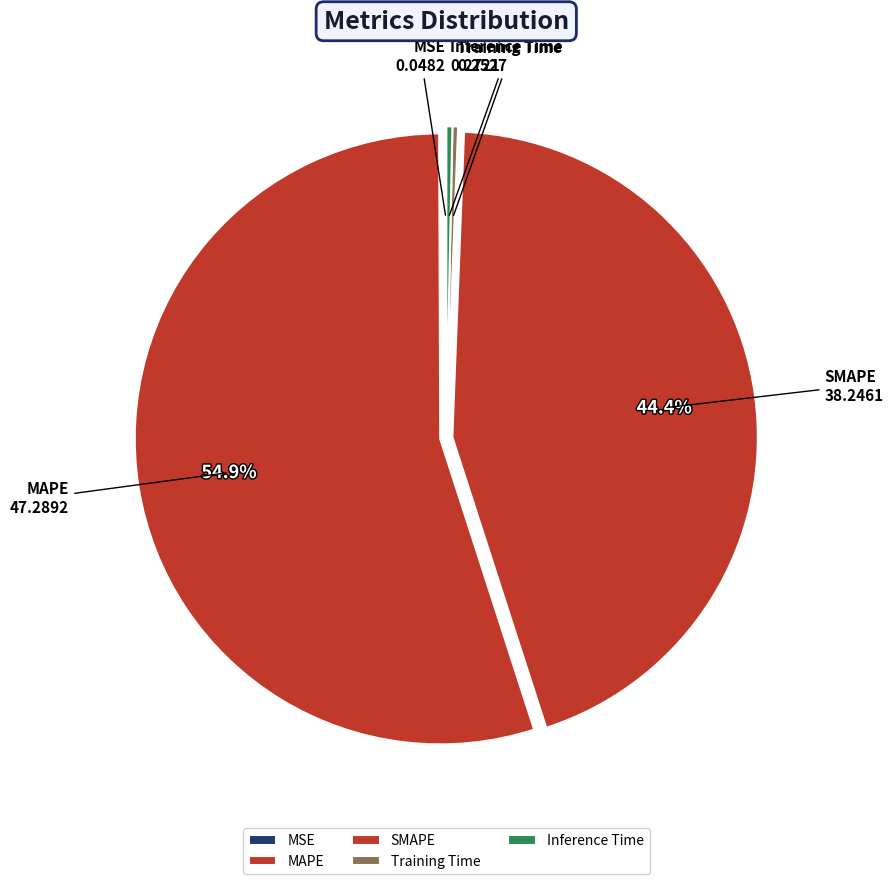

What is the largest slice in the pie chart?

MAPE